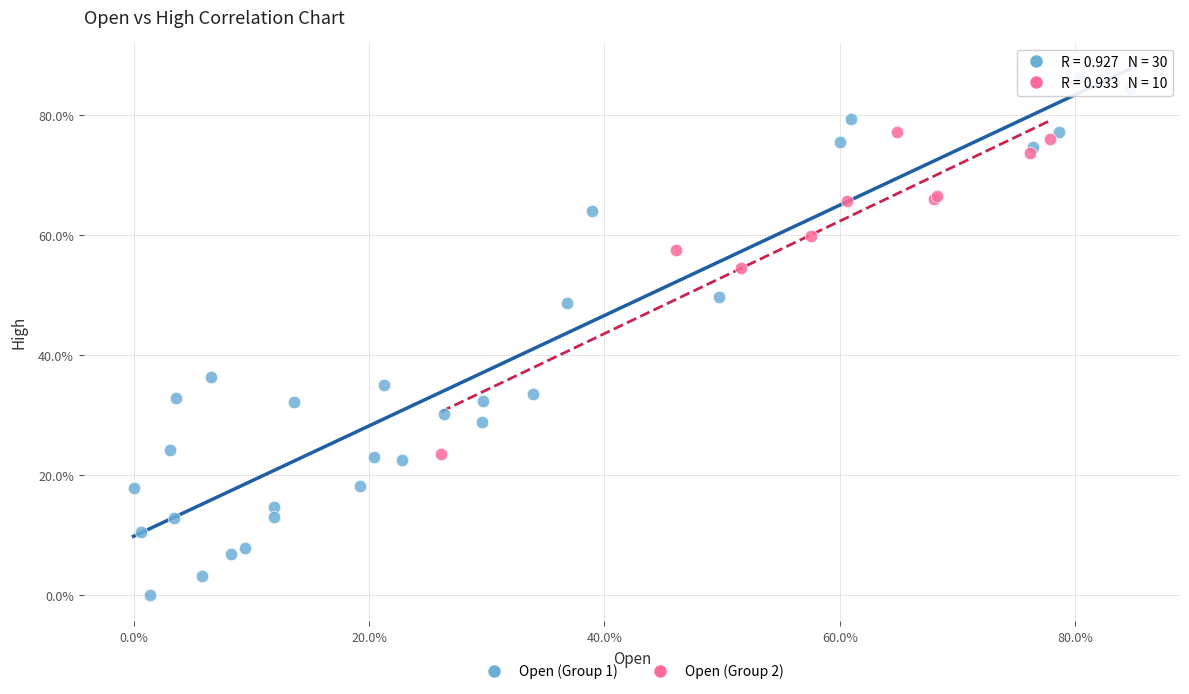

What are all the series names shown in the legend?

Open (Group 1), Open (Group 2)